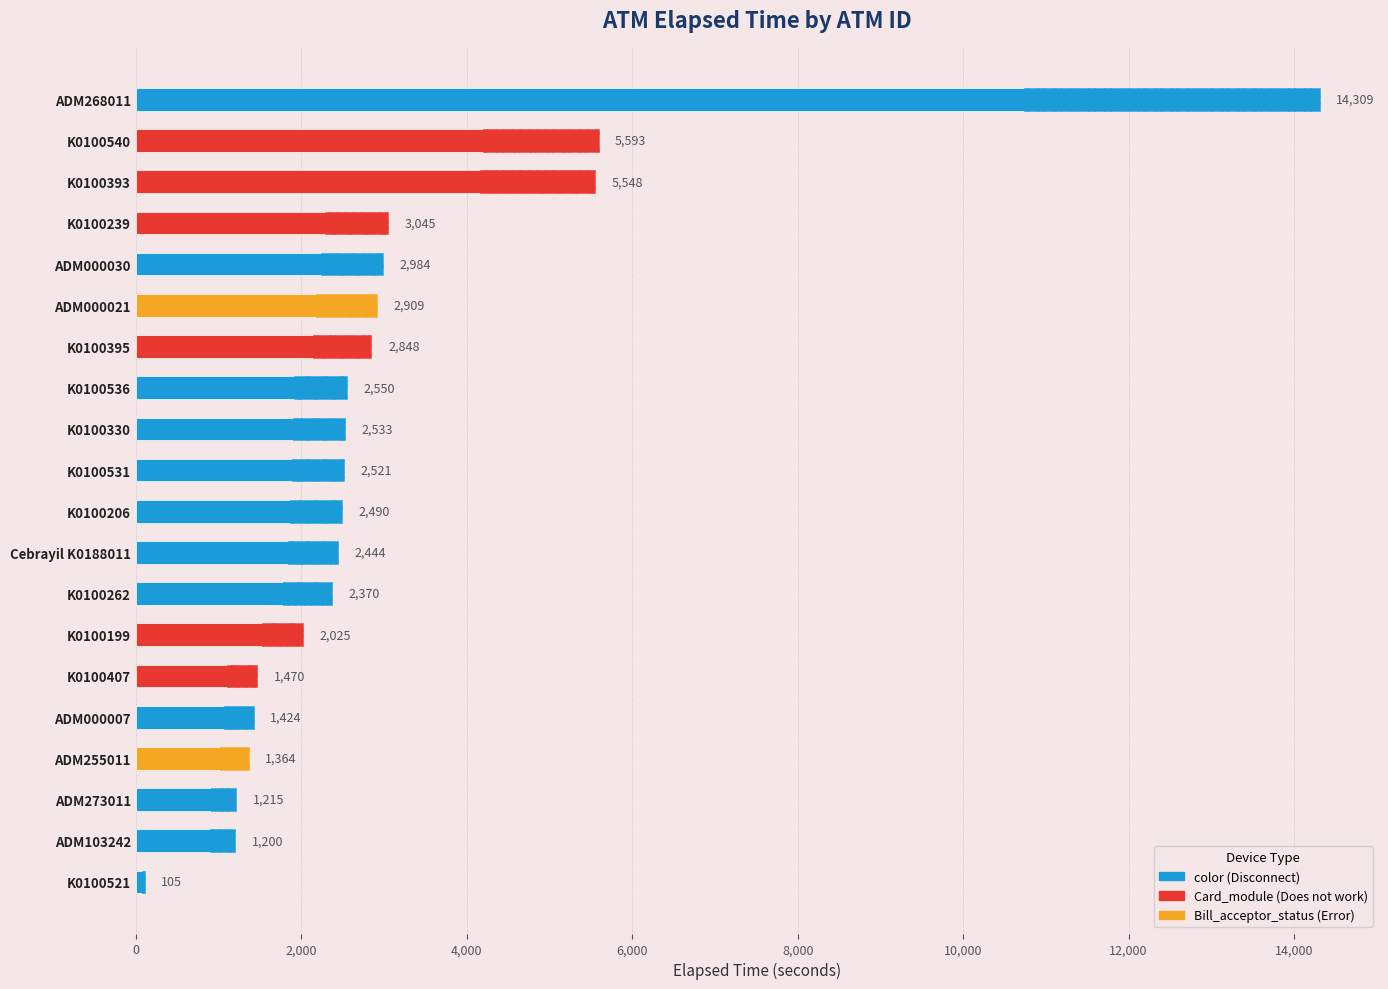

Is it true that the value at K0100199 is 2025?

True